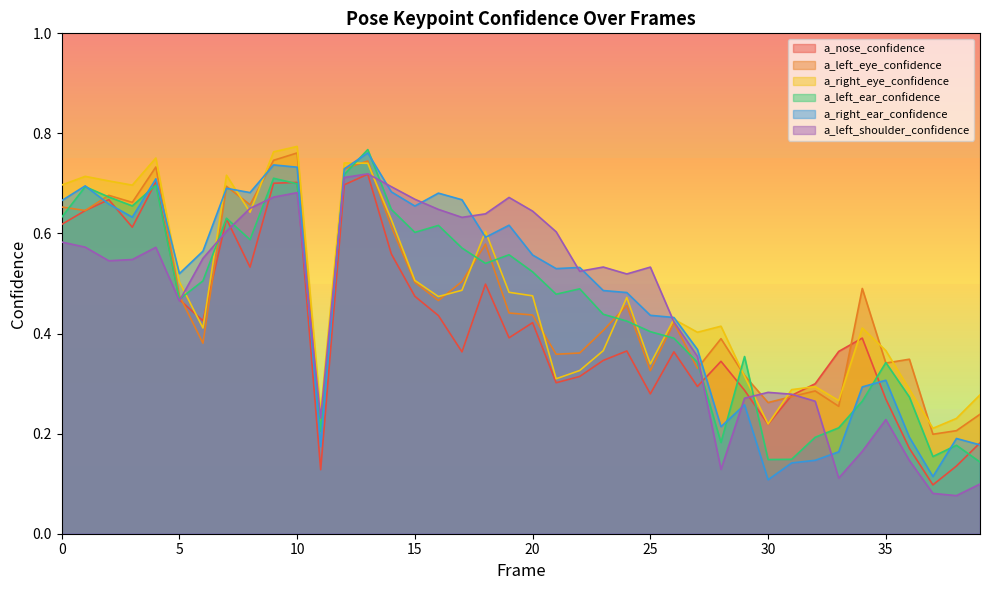

At how many categories does at least one series exceed 0?

40